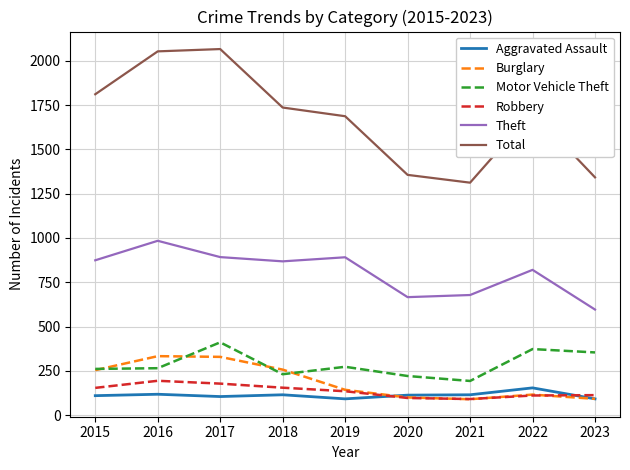

What is the total value across all series at 2023?

2589